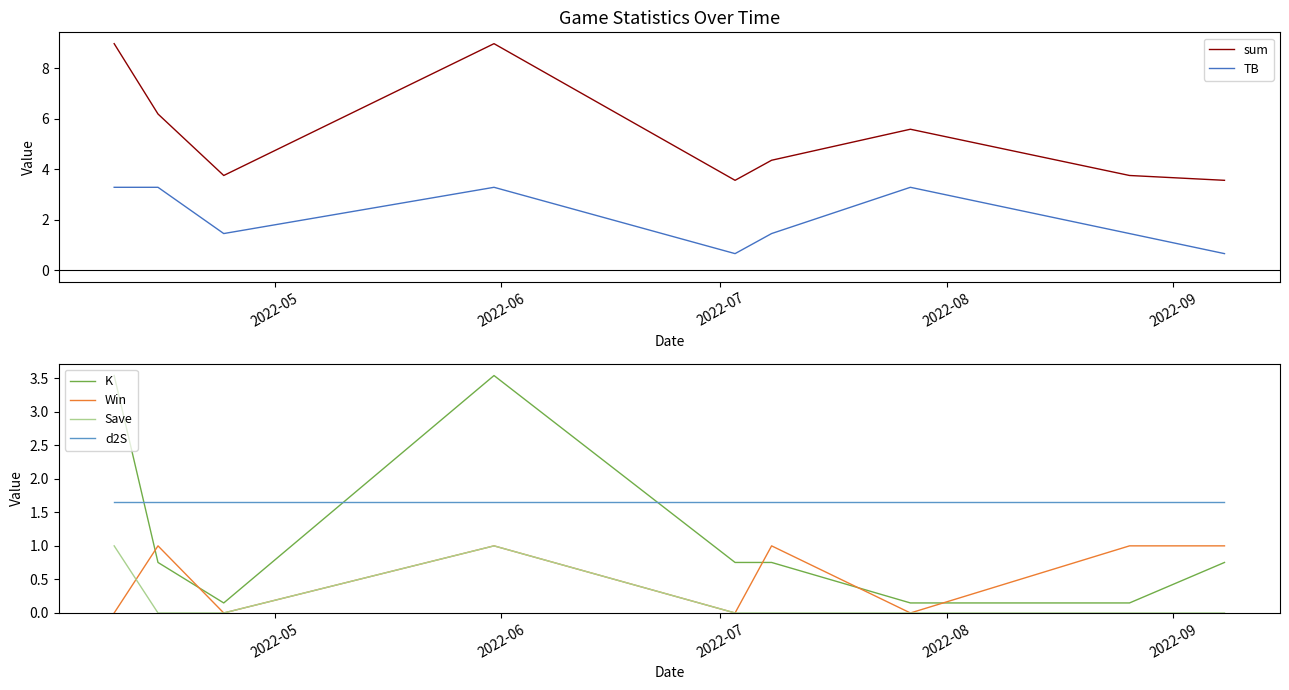

True or false: Save and K intersect in this chart.

False